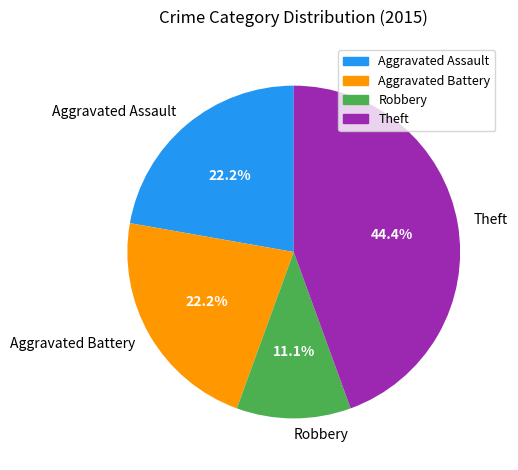

Is it true that Robbery is 11% of the pie?

True